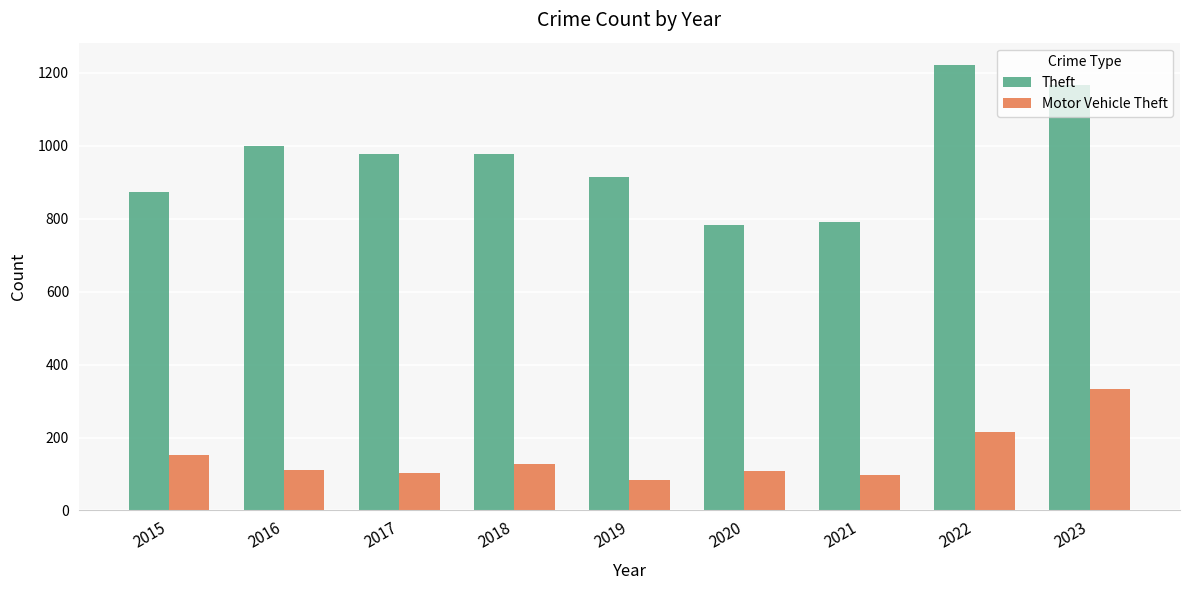

Which label corresponds to the largest value in the chart?

2022